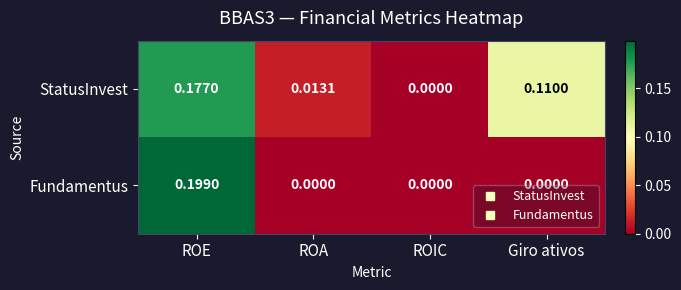

Which category has the highest value in the StatusInvest series?

ROE